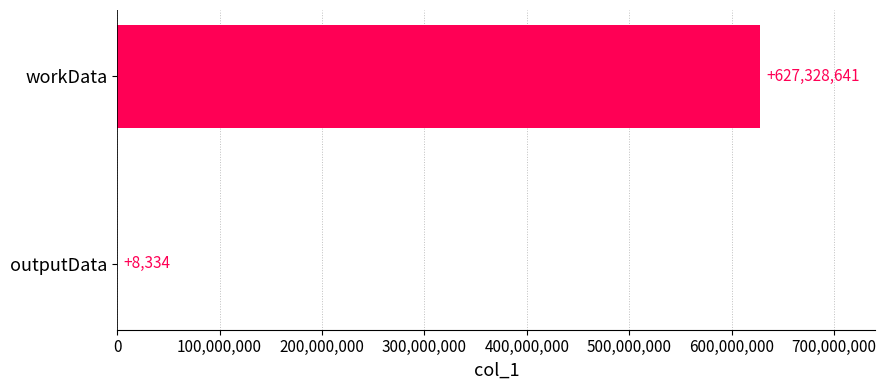

Is it true that the value at workData is 365312388?

False